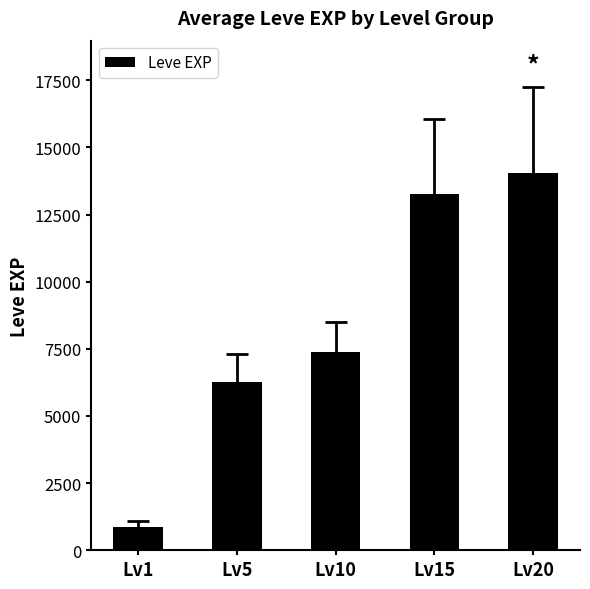

How many series are shown in this chart?

1